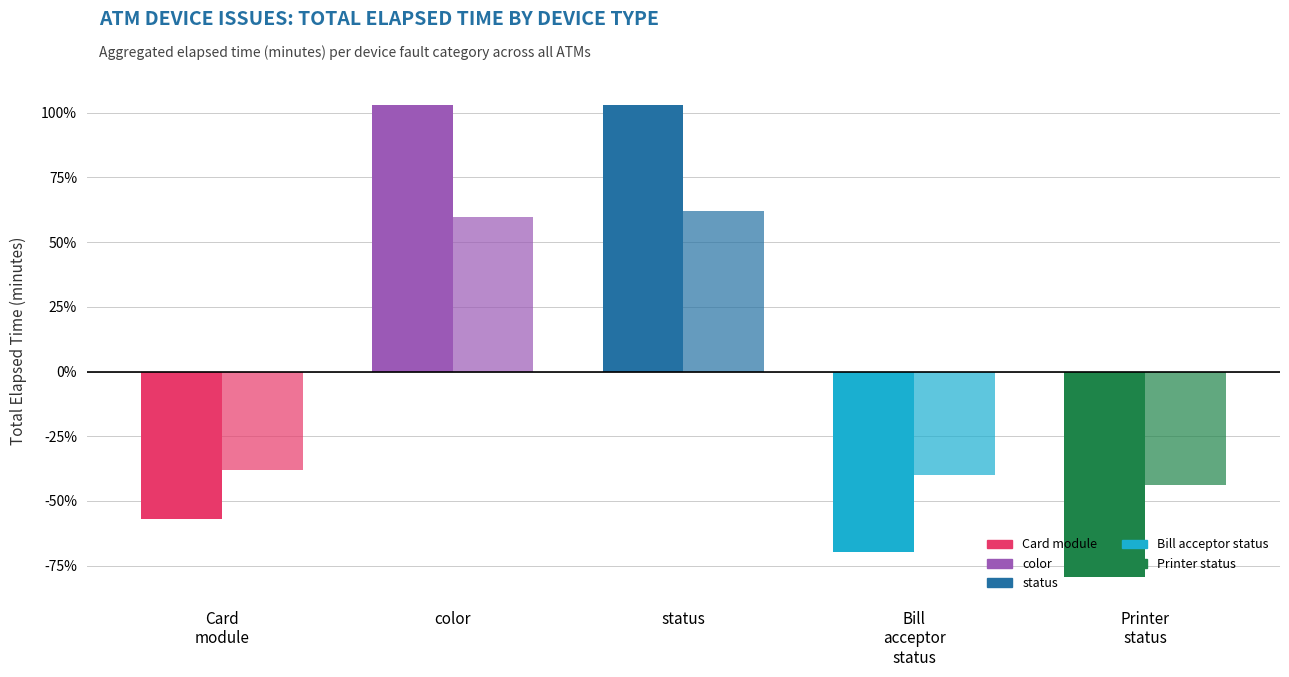

How many bars are there in each group?

2